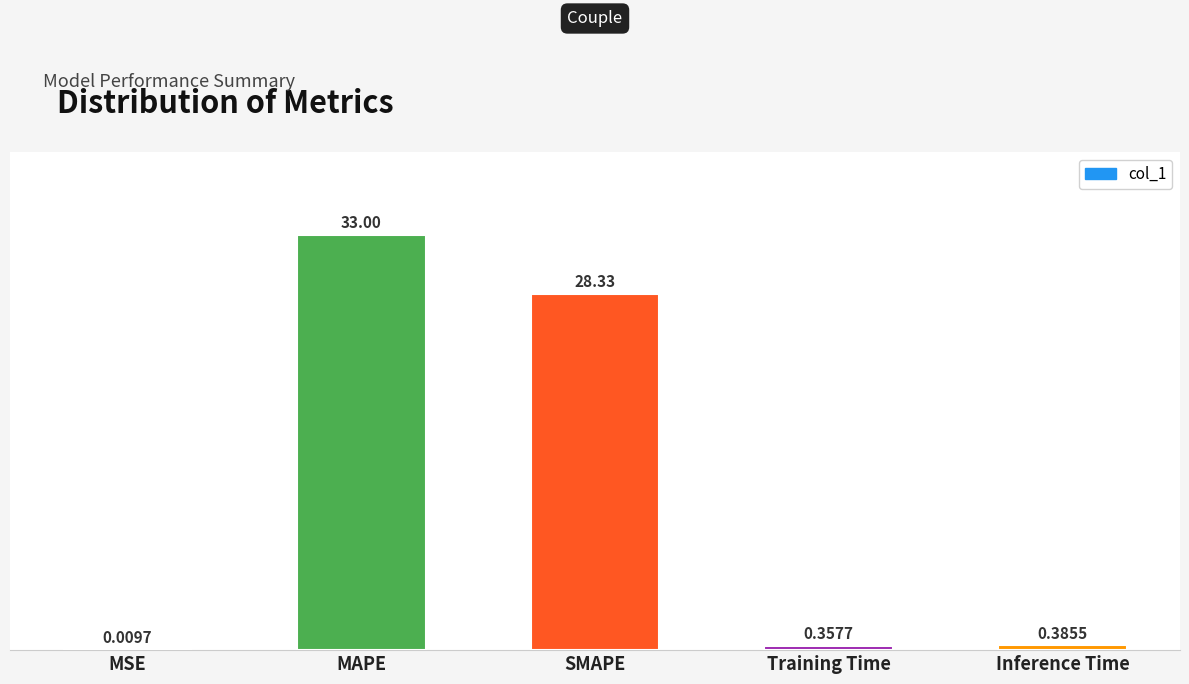

What is the sum of all values?

62.1